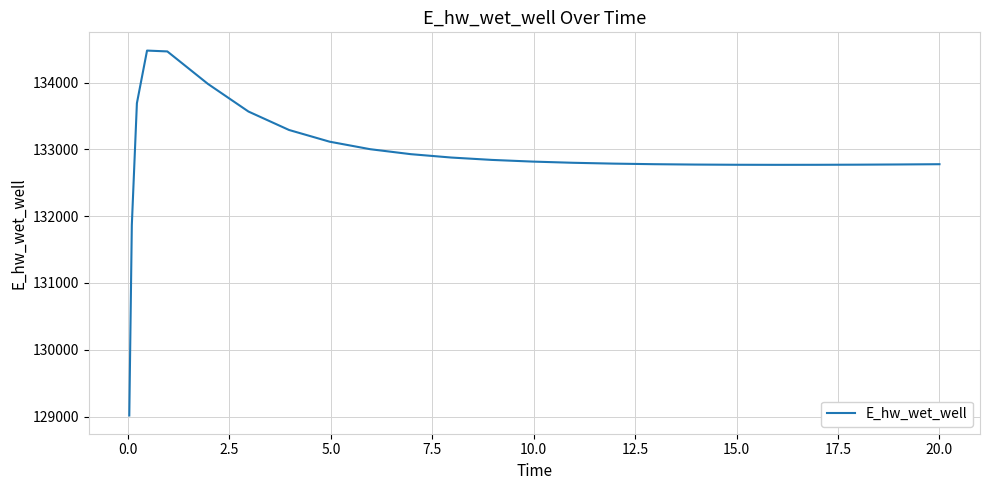

What is the greatest value displayed?

134480.3